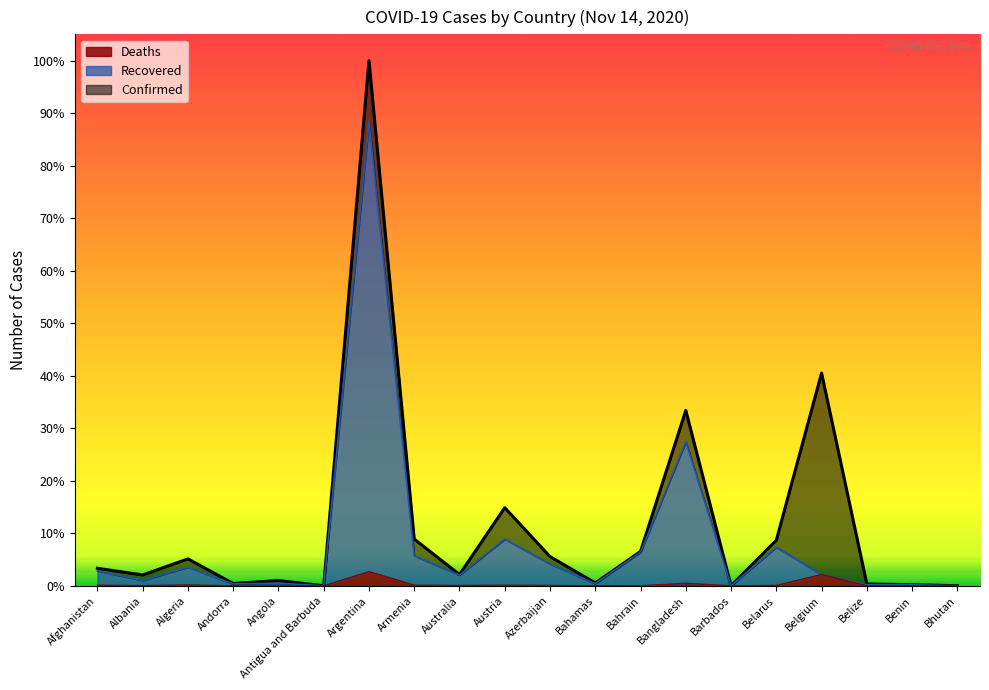

Which label corresponds to the smallest value in the chart?

Bhutan